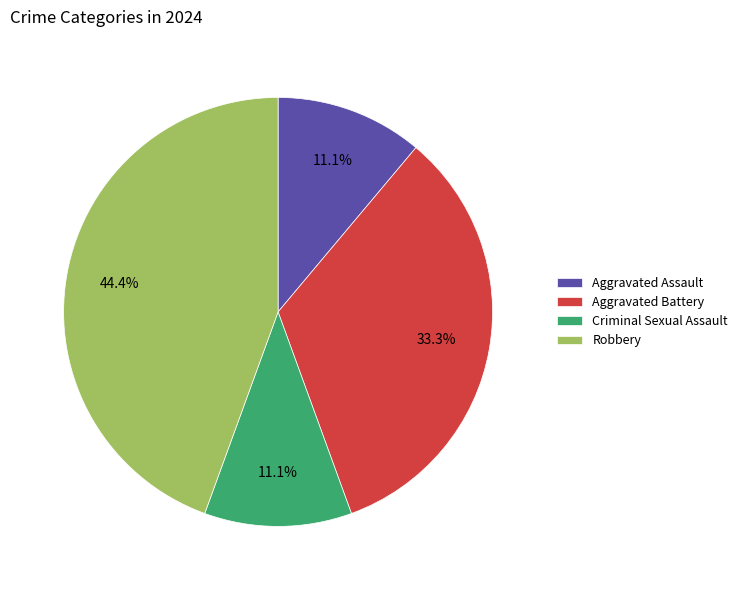

How many segments does this pie chart have?

4